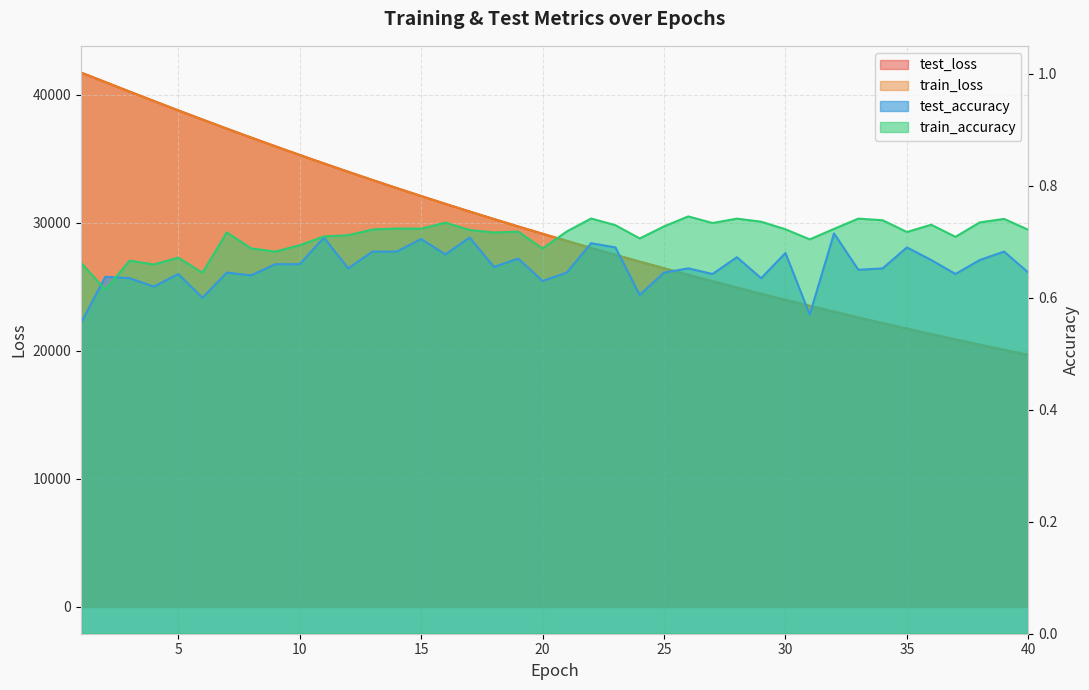

Reading right to left, transcribe all the data shown in this chart.

test_loss: 40=19685.2	39=20080.2	38=20483.1	37=20894.0	36=21311.6	35=21737.5	34=22171.5	33=22612.9	32=23063.0	31=23522.0	30=23988.0	29=24463.7	28=24947.4	27=25440.6	26=25942.2	25=26453.6	24=26974.4	23=27503.9	22=28043.2	21=28593.0	20=29152.0	19=29721.0	18=30299.9	17=30889.4	16=31488.9	15=32098.7	14=32719.5	13=33350.7	12=33992.5	11=34645.3	10=35309.0	9=35984.0	8=36668.9	7=37365.1	6=38074.4	5=38791.3	4=39521.6	3=40255.1	2=41001.5	1=41743.8
train_loss: 40=19684.6	39=20079.8	38=20482.6	37=20893.2	36=21311.1	35=21737.1	34=22170.8	33=22612.4	32=23062.5	31=23521.0	30=23987.4	29=24463.0	28=24946.8	27=25439.9	26=25941.6	25=26452.9	24=26973.6	23=27503.4	22=28042.8	21=28592.3	20=29151.5	19=29720.4	18=30299.4	17=30888.7	16=31488.3	15=32098.2	14=32718.9	13=33350.1	12=33991.9	11=34644.7	10=35307.9	9=35982.8	8=36668.3	7=37364.2	6=38072.7	5=38790.9	4=39519.4	3=40254.3	2=41000.4	1=41739.9
test_accuracy: 40=0.6	39=0.7	38=0.7	37=0.6	36=0.7	35=0.7	34=0.7	33=0.7	32=0.7	31=0.6	30=0.7	29=0.6	28=0.7	27=0.6	26=0.7	25=0.6	24=0.6	23=0.7	22=0.7	21=0.6	20=0.6	19=0.7	18=0.7	17=0.7	16=0.7	15=0.7	14=0.7	13=0.7	12=0.7	11=0.7	10=0.7	9=0.7	8=0.6	7=0.6	6=0.6	5=0.6	4=0.6	3=0.6	2=0.6	1=0.6
train_accuracy: 40=0.7	39=0.7	38=0.7	37=0.7	36=0.7	35=0.7	34=0.7	33=0.7	32=0.7	31=0.7	30=0.7	29=0.7	28=0.7	27=0.7	26=0.7	25=0.7	24=0.7	23=0.7	22=0.7	21=0.7	20=0.7	19=0.7	18=0.7	17=0.7	16=0.7	15=0.7	14=0.7	13=0.7	12=0.7	11=0.7	10=0.7	9=0.7	8=0.7	7=0.7	6=0.6	5=0.7	4=0.7	3=0.7	2=0.6	1=0.7